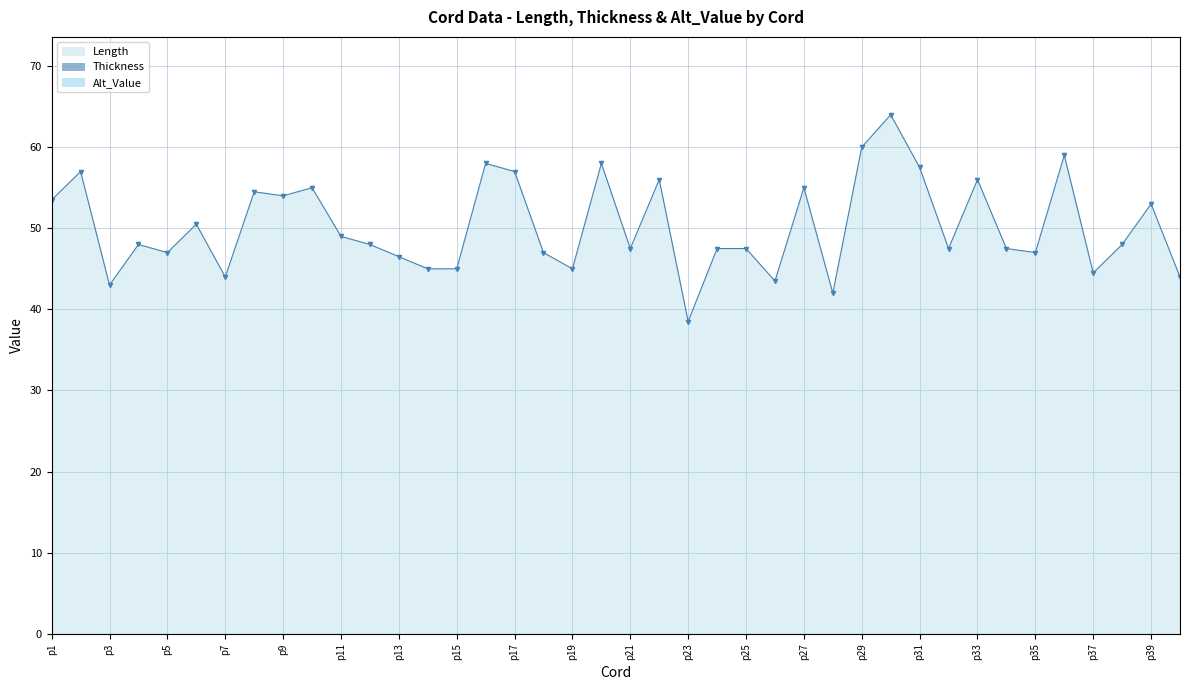

Which has a higher value, p30 or p8?

p30